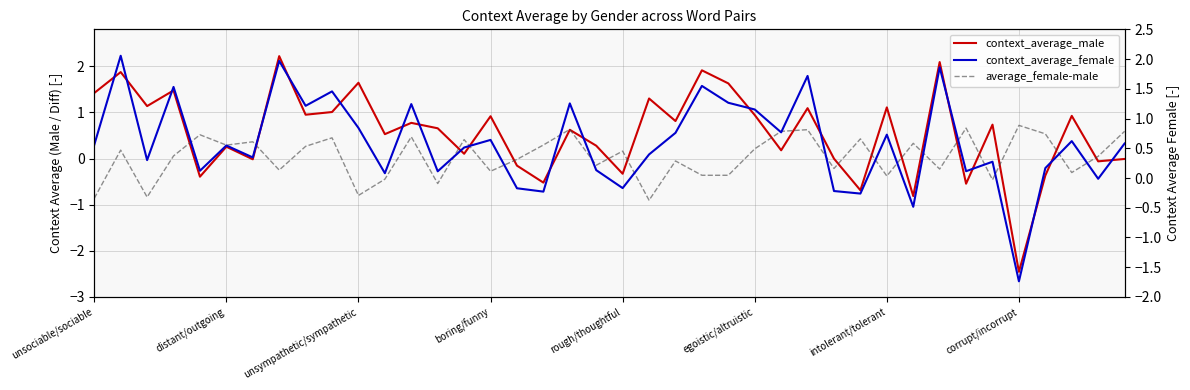

Is it true that average_female-male equals -0.3 at 28?

False